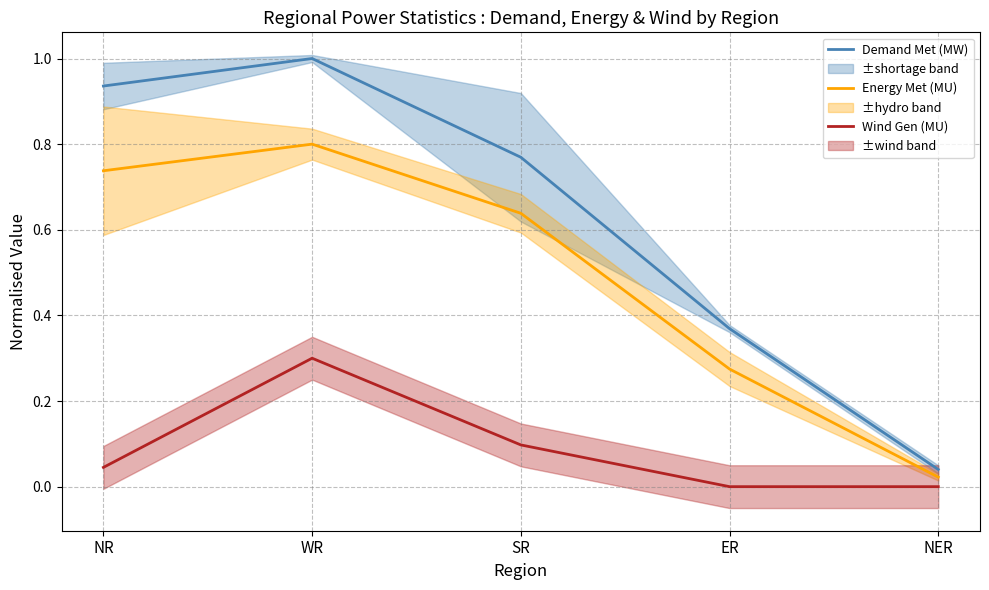

At which category does Wind Gen (MU) reach its first local peak?

WR